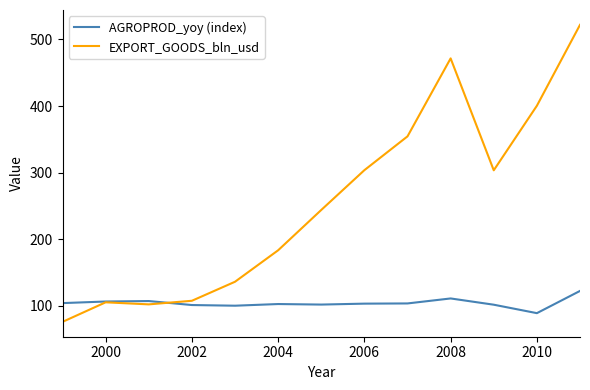

What is the difference between the maximum and minimum values in the AGROPROD_yoy (index) series?

33.4